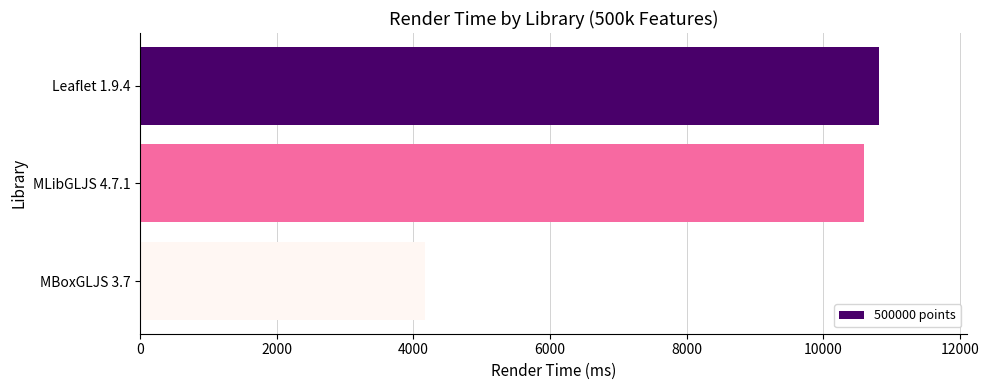

Is it true that the value at MBoxGLJS 3.7 is 4169.8?

True